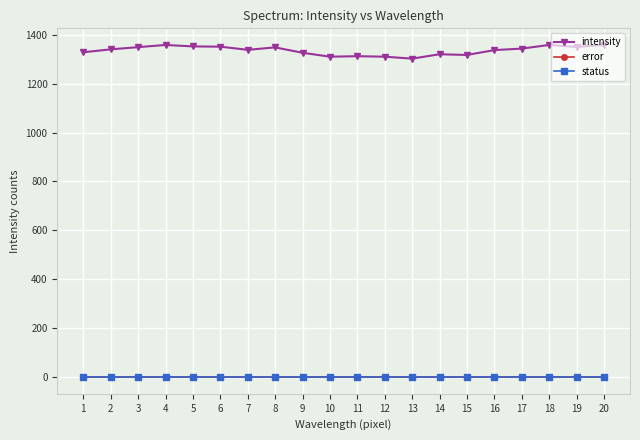

Reading right to left, transcribe all the data shown in this chart.

intensity: 20=1358	19=1350	18=1358	17=1343	16=1337	15=1317	14=1320	13=1302	12=1310	11=1312	10=1310	9=1326	8=1348	7=1338	6=1351	5=1352	4=1358	3=1349	2=1340	1=1328
error: 20=0	19=0	18=0	17=0	16=0	15=0	14=0	13=0	12=0	11=0	10=0	9=0	8=0	7=0	6=0	5=0	4=0	3=0	2=0	1=0
status: 20=0	19=0	18=0	17=0	16=0	15=0	14=0	13=0	12=0	11=0	10=0	9=0	8=0	7=0	6=0	5=0	4=0	3=0	2=0	1=0